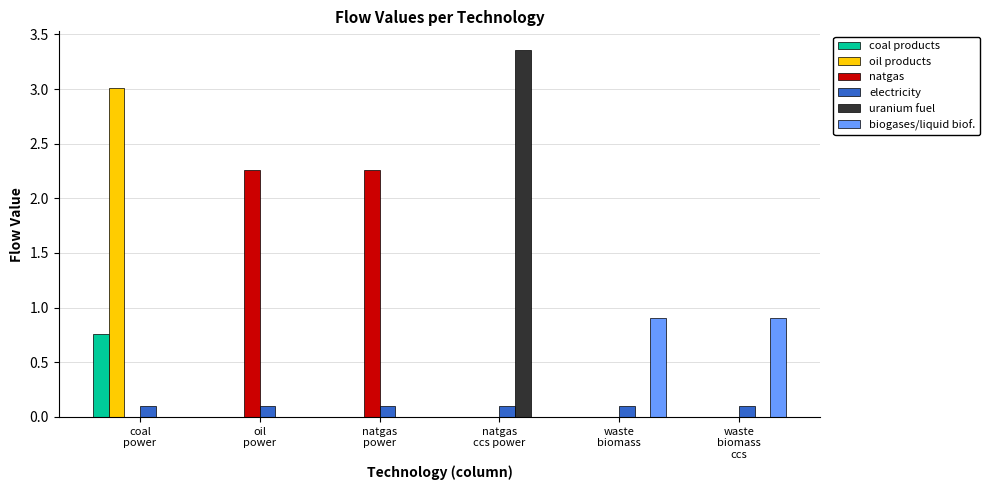

How many series are shown in this chart?

6